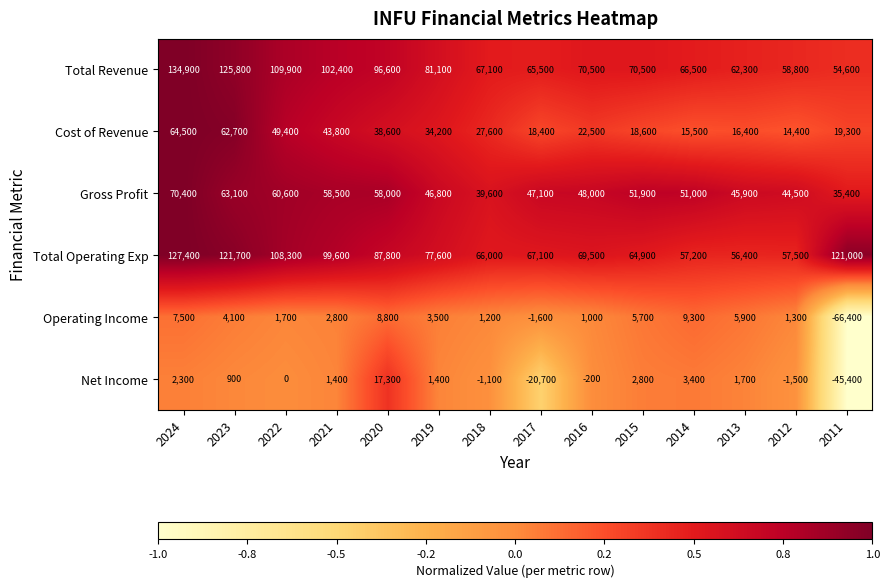

Which series has the widest spread of values?

Total Revenue